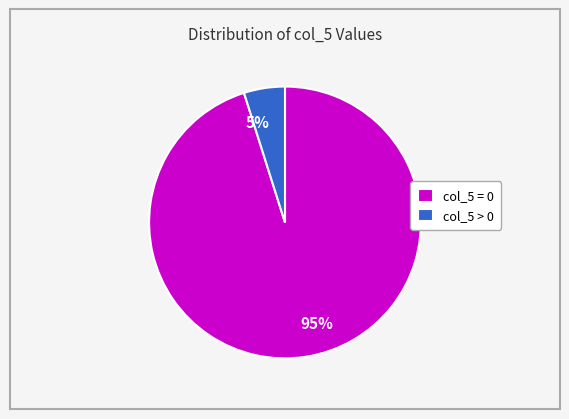

To the nearest percent, what is the difference between the largest and smallest slice percentages?

90%